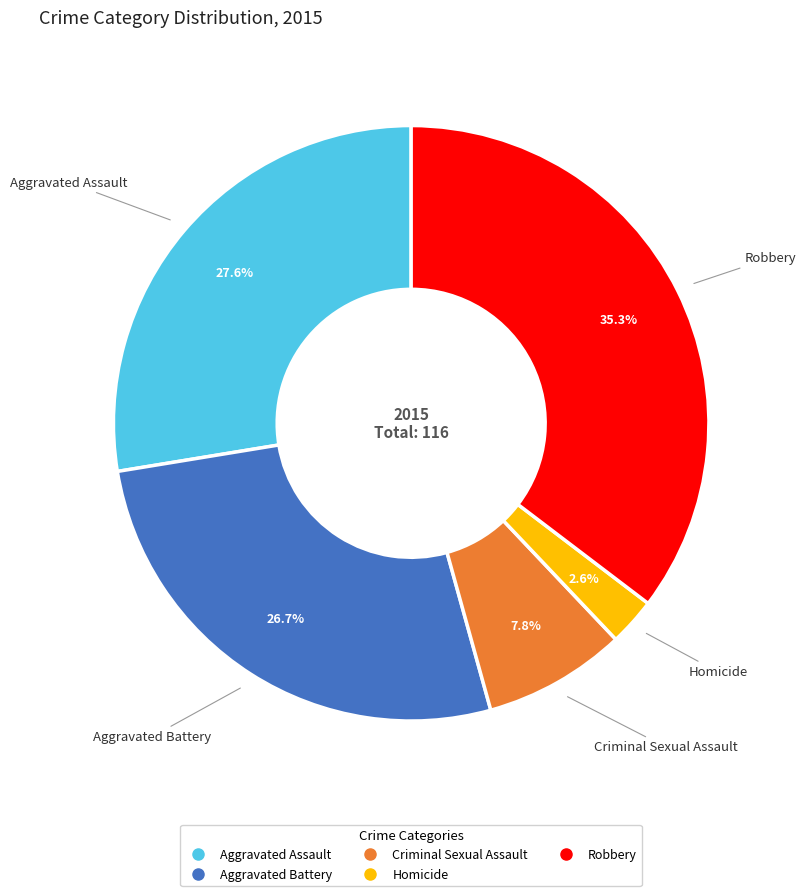

What percentage do Robbery and Aggravated Assault together represent?

62.9%